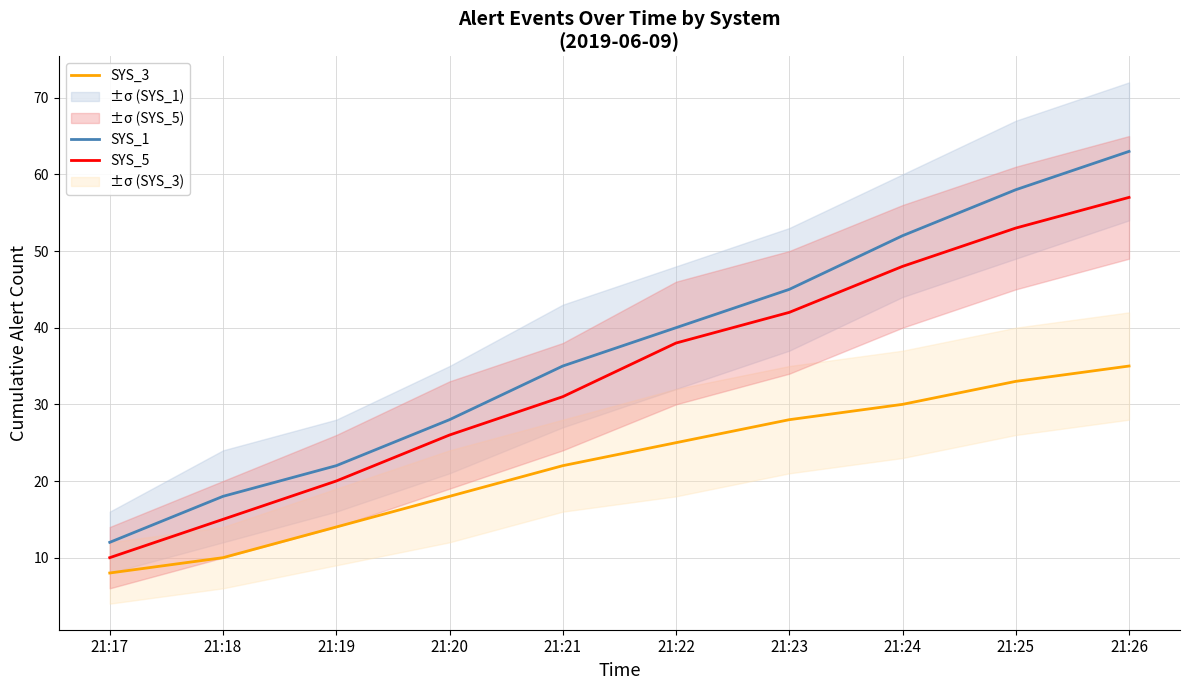

How many lines are shown in the chart?

3